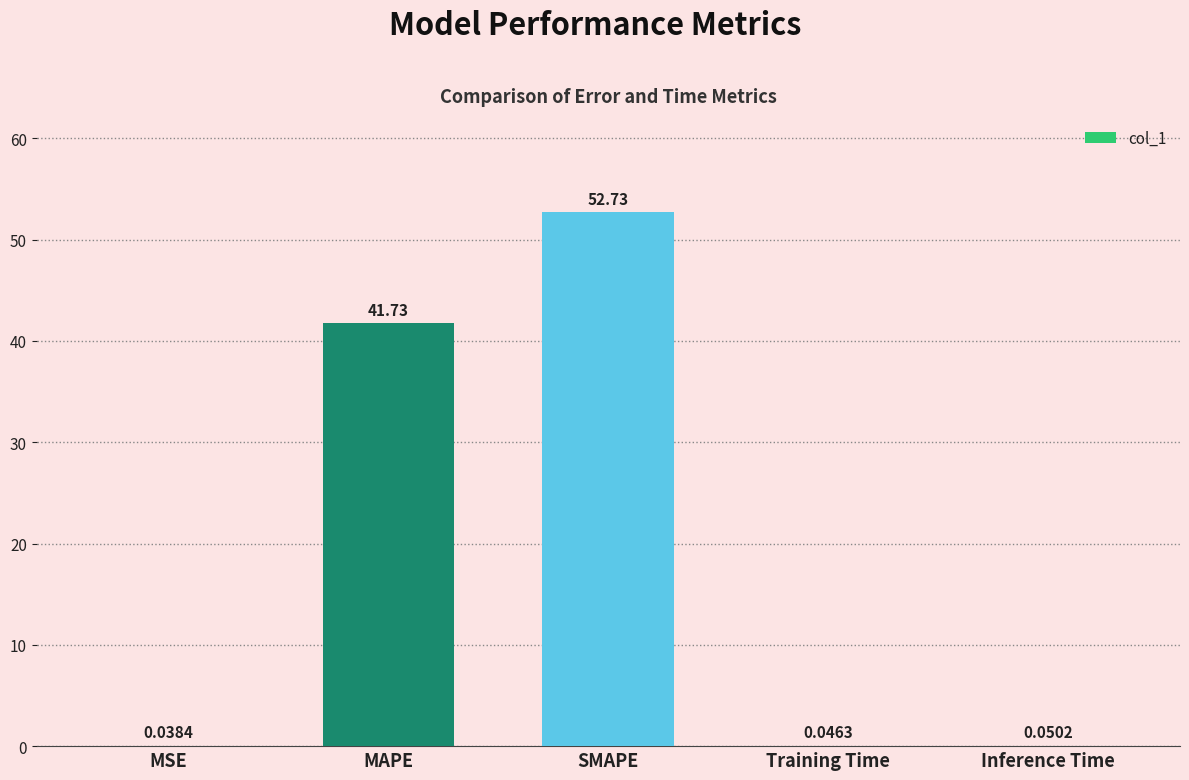

What is the greatest value displayed?

52.7